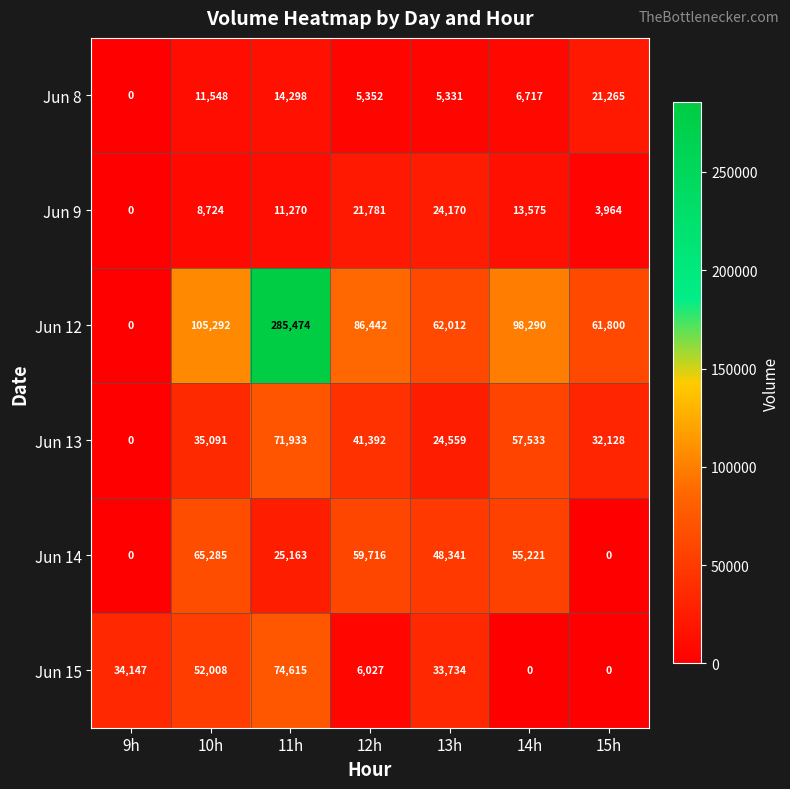

The Jun 9 series shows 8724 at 10h. True or false?

True